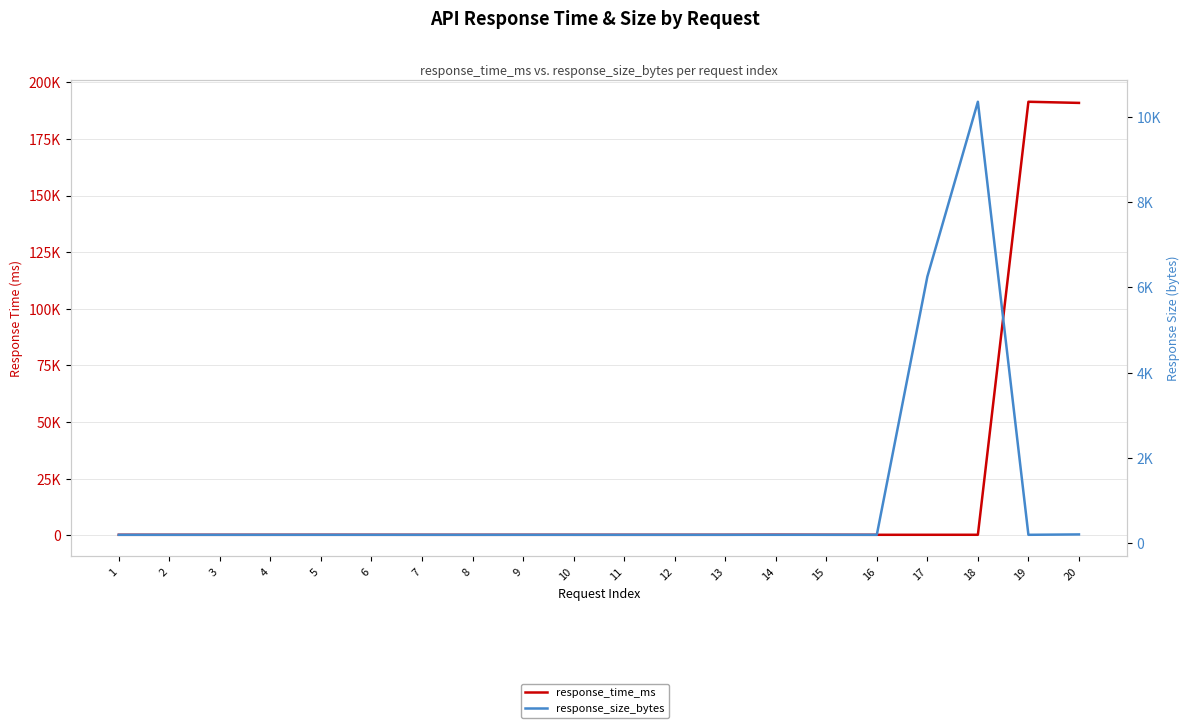

How many times do response_time_ms and response_size_bytes cross each other?

3